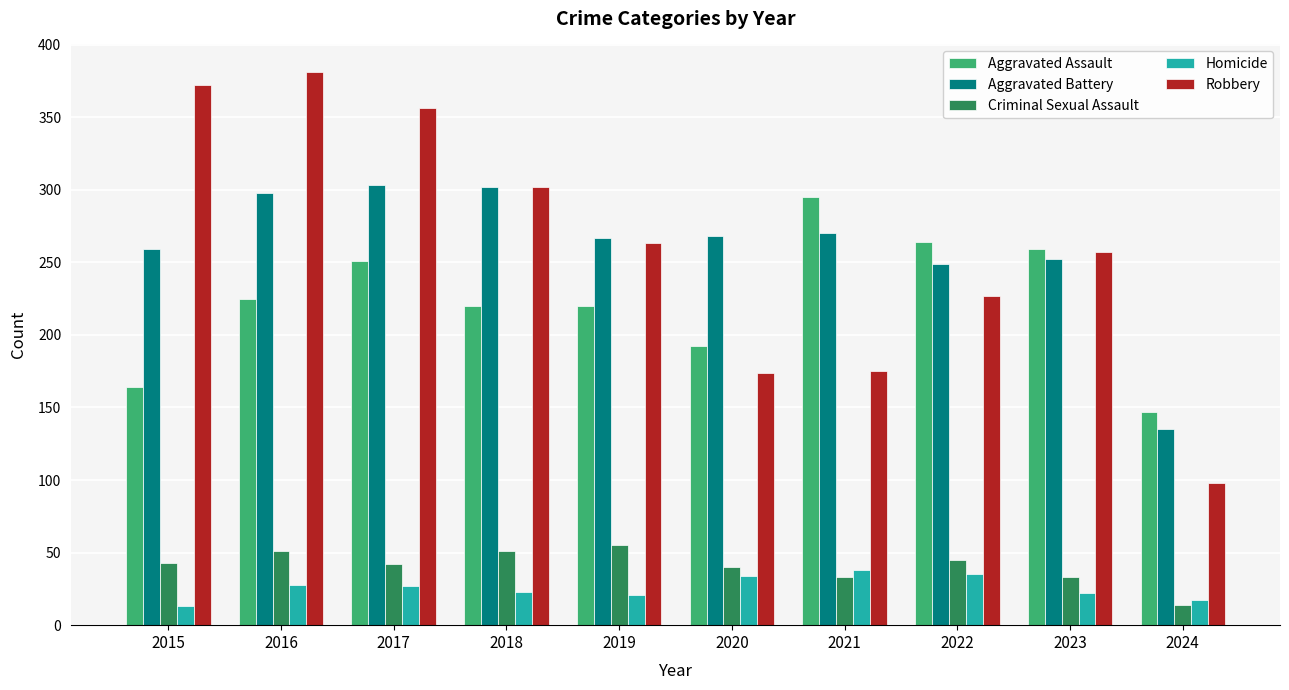

Between 2019 and 2021, which series saw the biggest shift?

Robbery